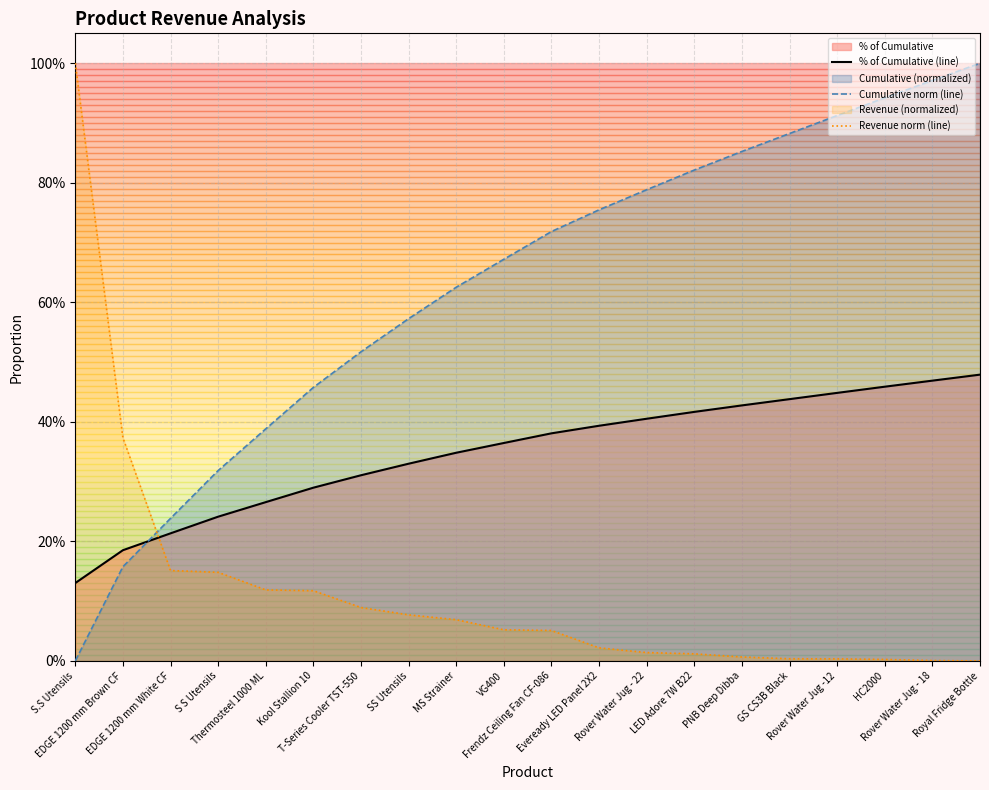

Between which two adjacent categories do Cumulative norm (line) and Revenue norm (line) first intersect?

EDGE 1200 mm Brown CF and EDGE 1200 mm White CF